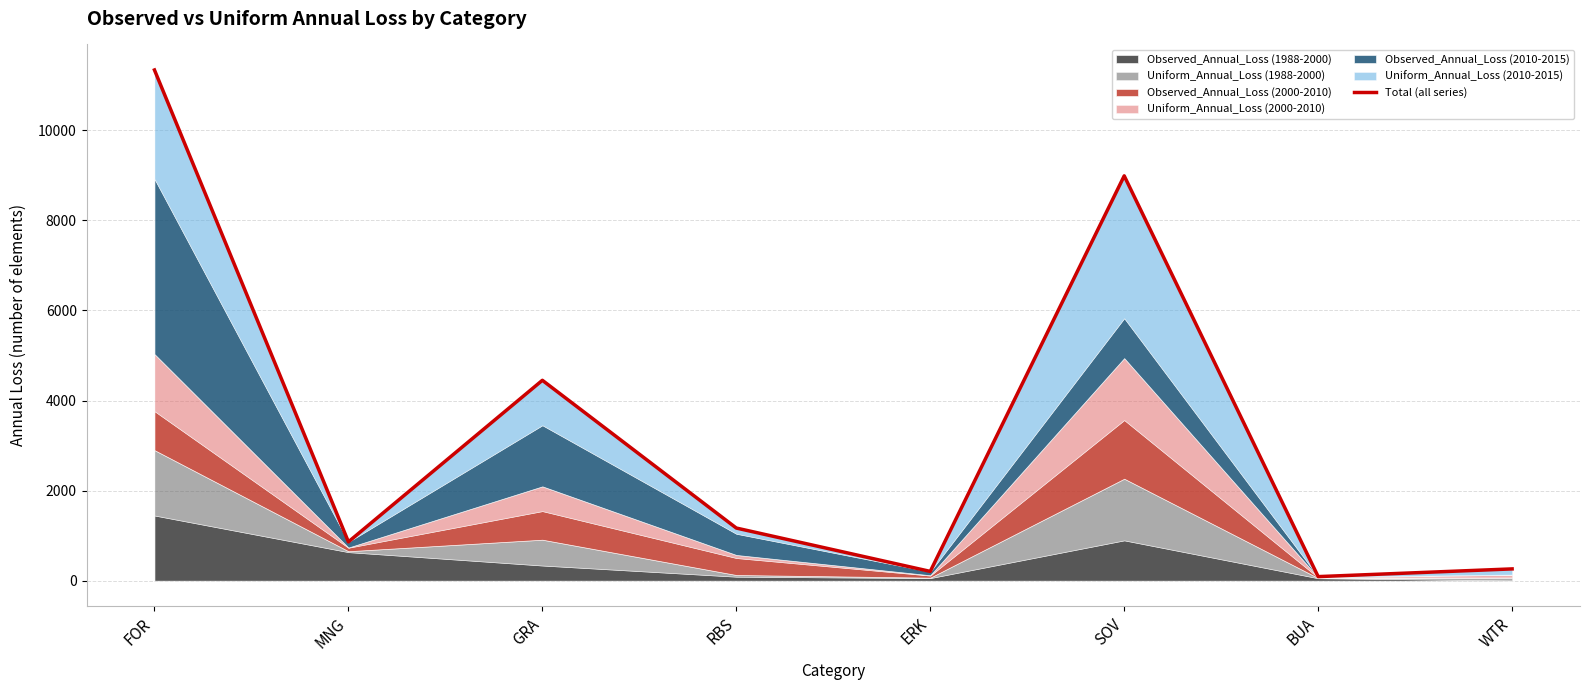

What is the average value?

3420.9